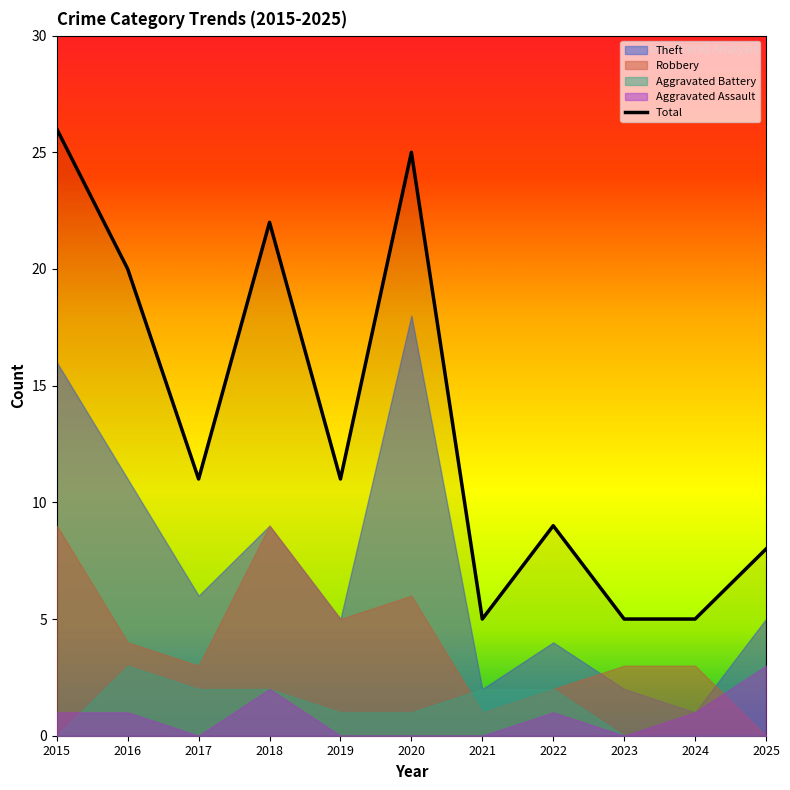

Is it true that the value at 2024 is 7?

False